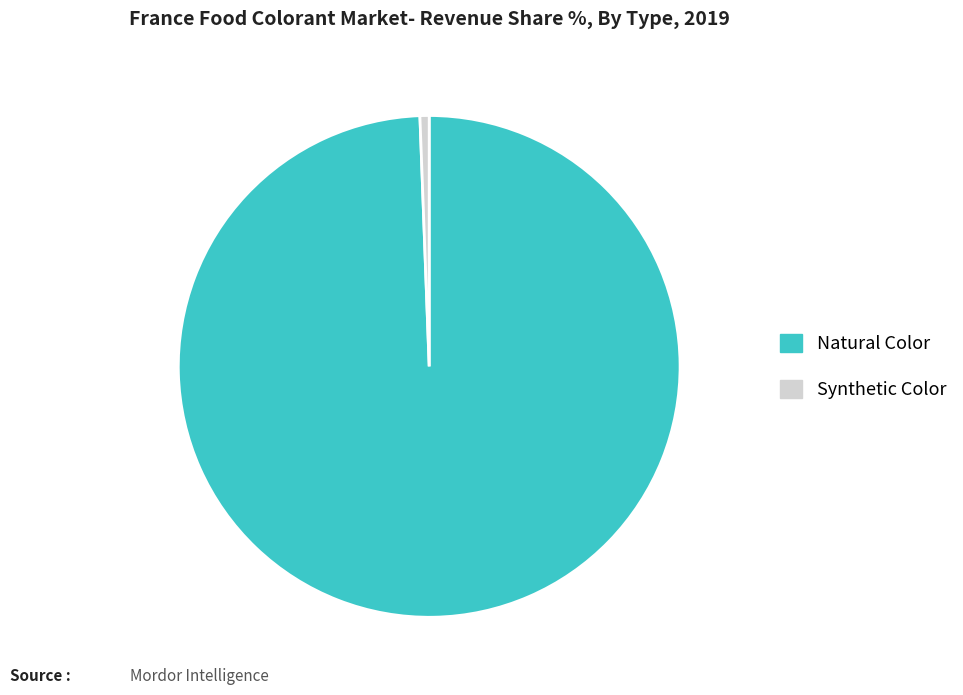

Is there a majority slice in this chart?

Yes